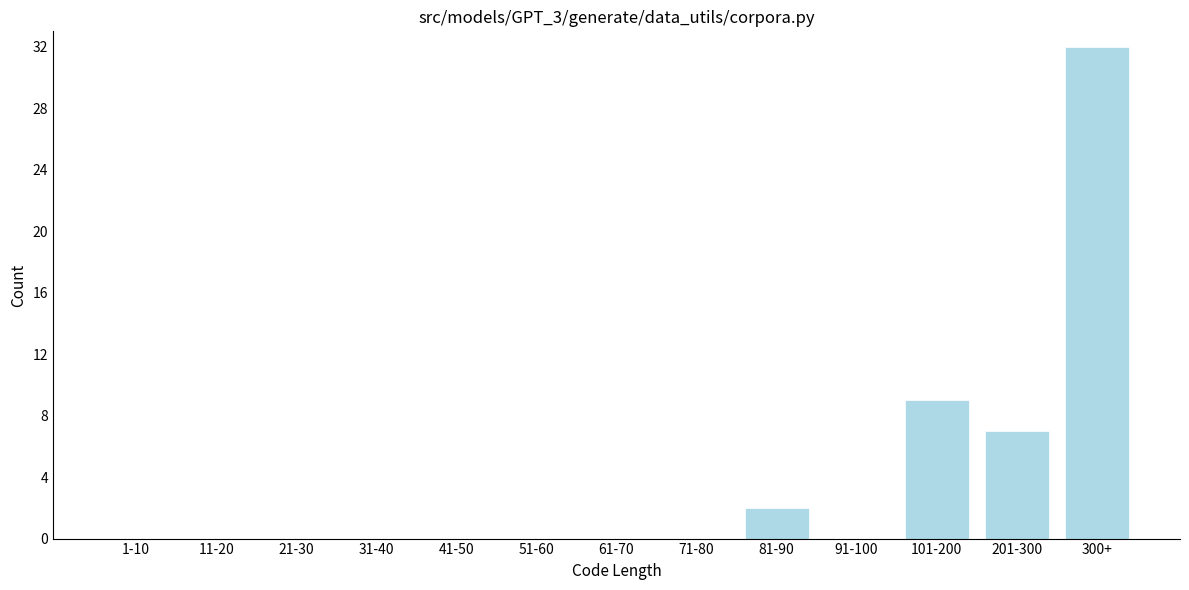

Reading right to left, list all the values displayed in this chart.

300+=32	201-300=7	101-200=9	91-100=0	81-90=2	71-80=0	61-70=0	51-60=0	41-50=0	31-40=0	21-30=0	11-20=0	1-10=0